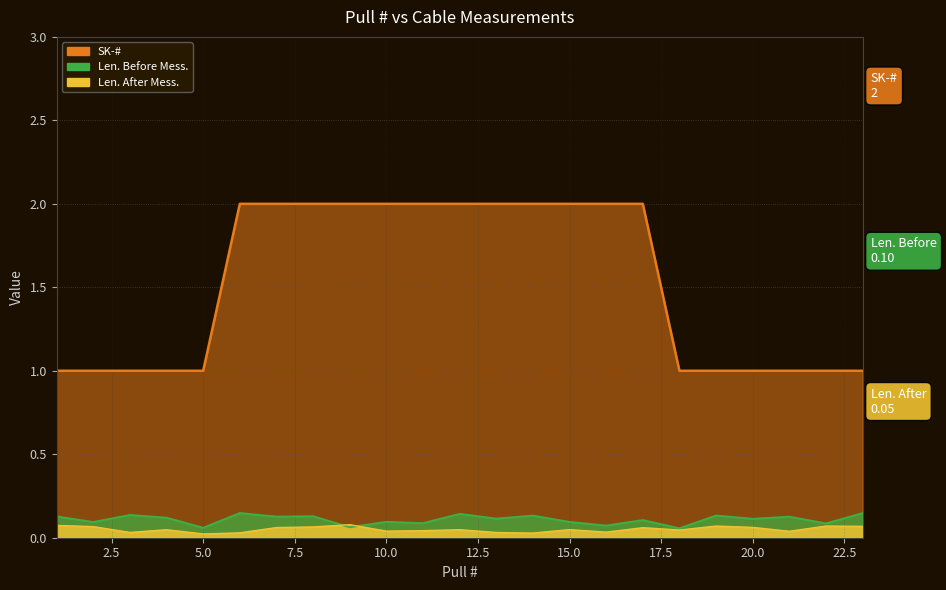

At 10, list the series in order from largest to smallest.

SK-#, Len. Before Mess., Len. After Mess.